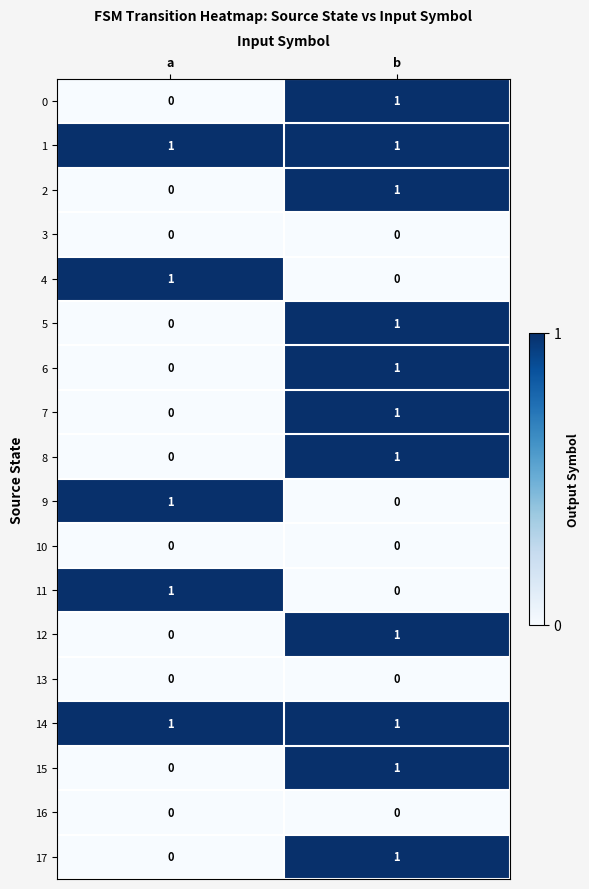

List the labels in order of 11 value, smallest first.

b, a